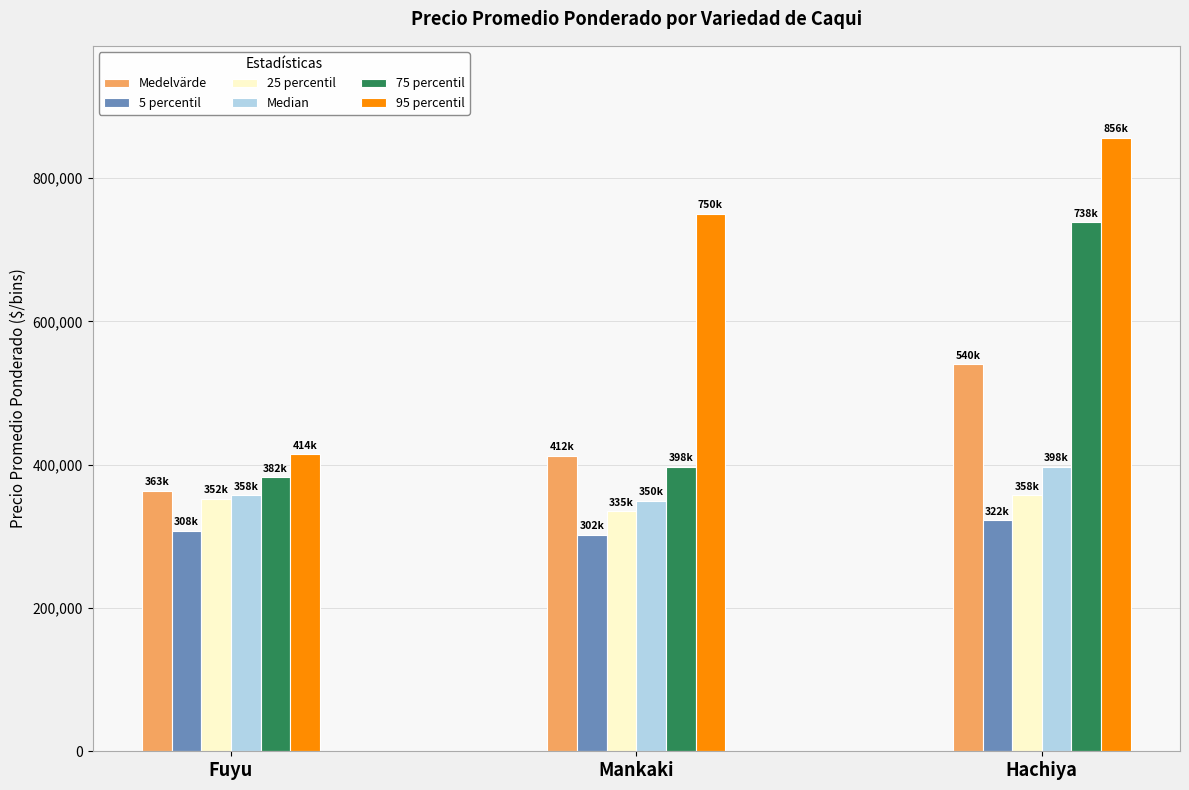

Reading left to right, what are all the values shown in this chart?

Medelvärde: Fuyu=363333.3	Mankaki=412359.4	Hachiya=540000.0
5 percentil: Fuyu=307500.0	Mankaki=301875.0	Hachiya=322500.0
25 percentil: Fuyu=352500.0	Mankaki=335000.0	Hachiya=357500.0
Median: Fuyu=357500.0	Mankaki=350000.0	Hachiya=397500.0
75 percentil: Fuyu=382500.0	Mankaki=397500.0	Hachiya=738500.0
95 percentil: Fuyu=414500.0	Mankaki=750000.0	Hachiya=856300.0